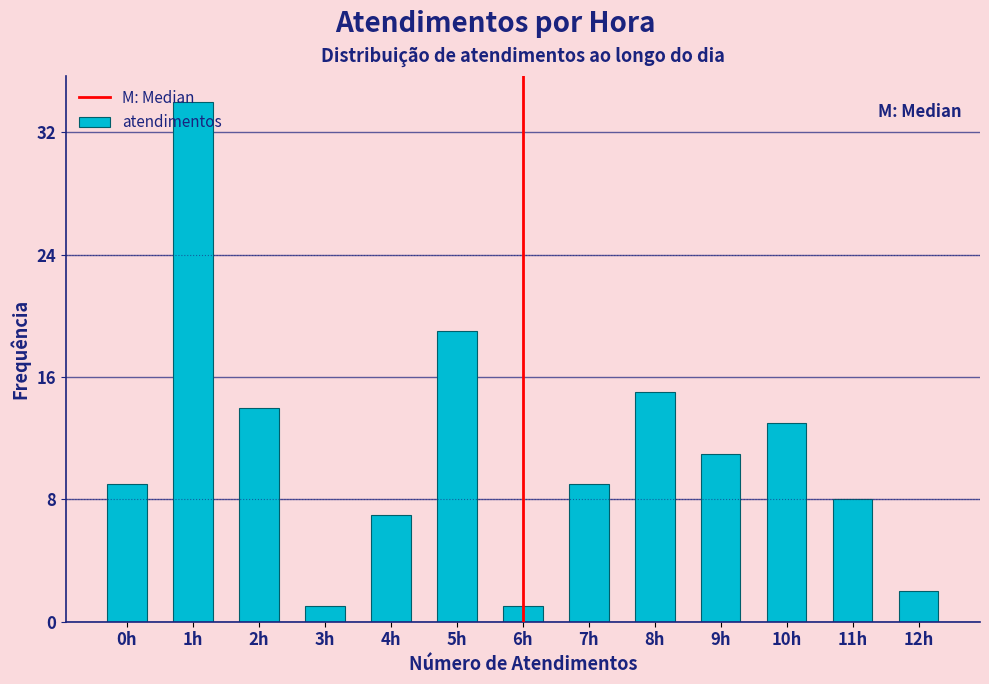

True or false: the data shows 23 at 1h.

False